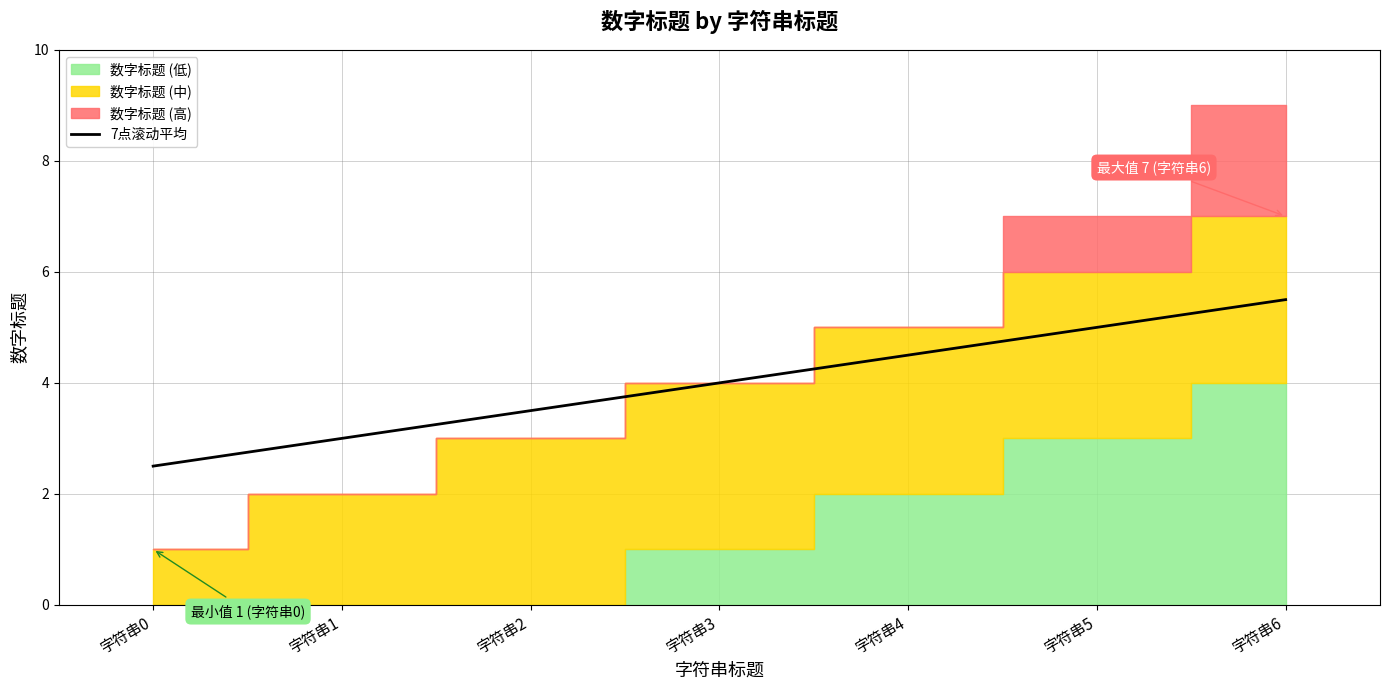

Reading left to right, extract all data points from this chart.

字符串0=2.5	字符串1=3.0	字符串2=3.5	字符串3=4.0	字符串4=4.5	字符串5=5.0	字符串6=5.5